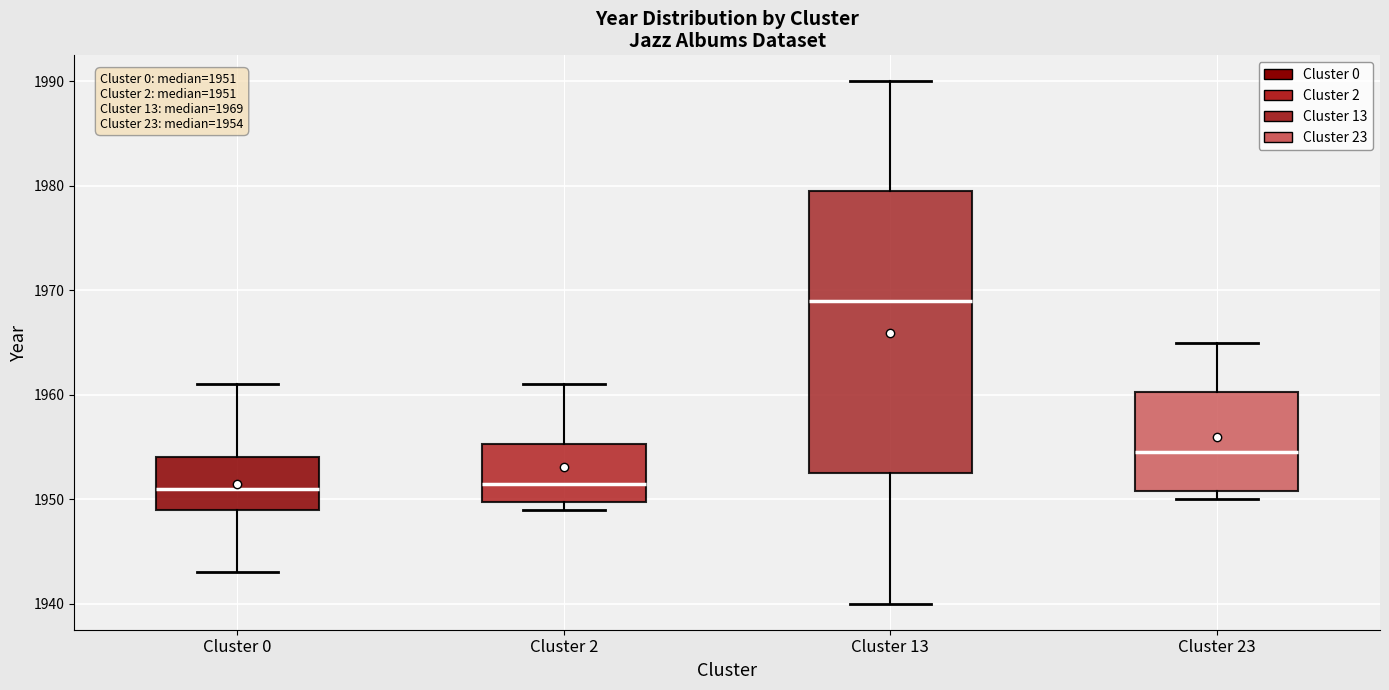

Which box is the tallest, from its lower edge to its upper edge?

Cluster 13